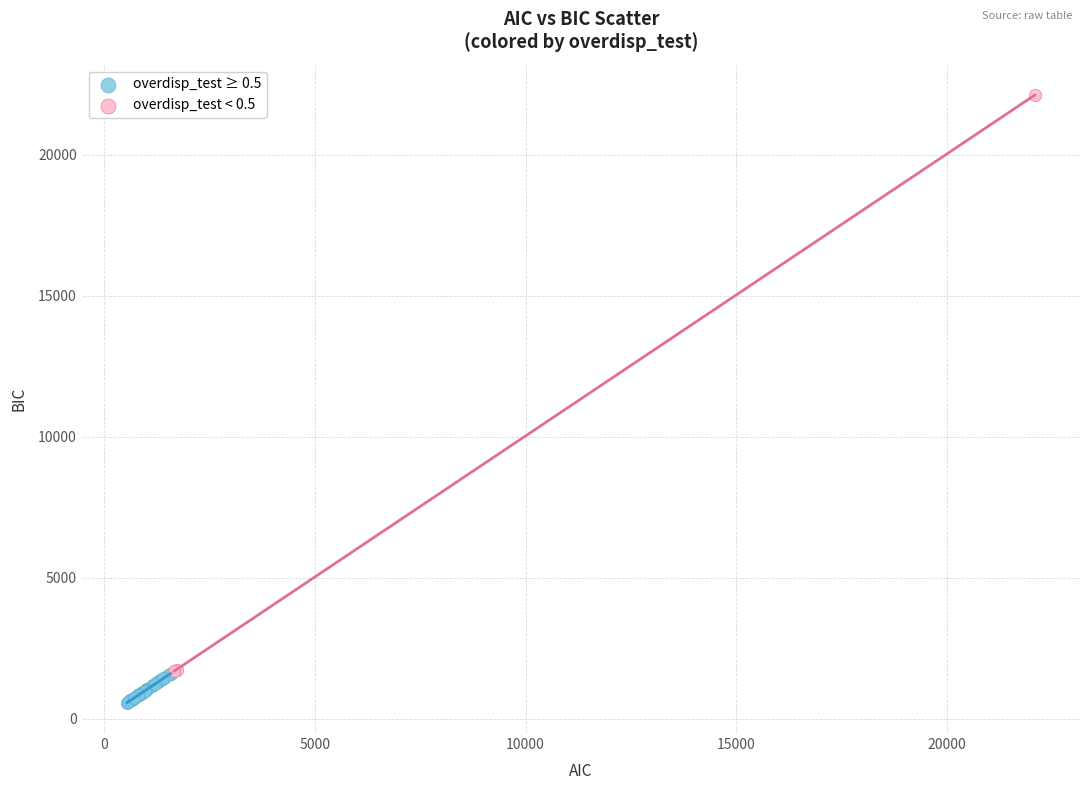

Which series contains the highest Y value?

overdisp_test < 0.5